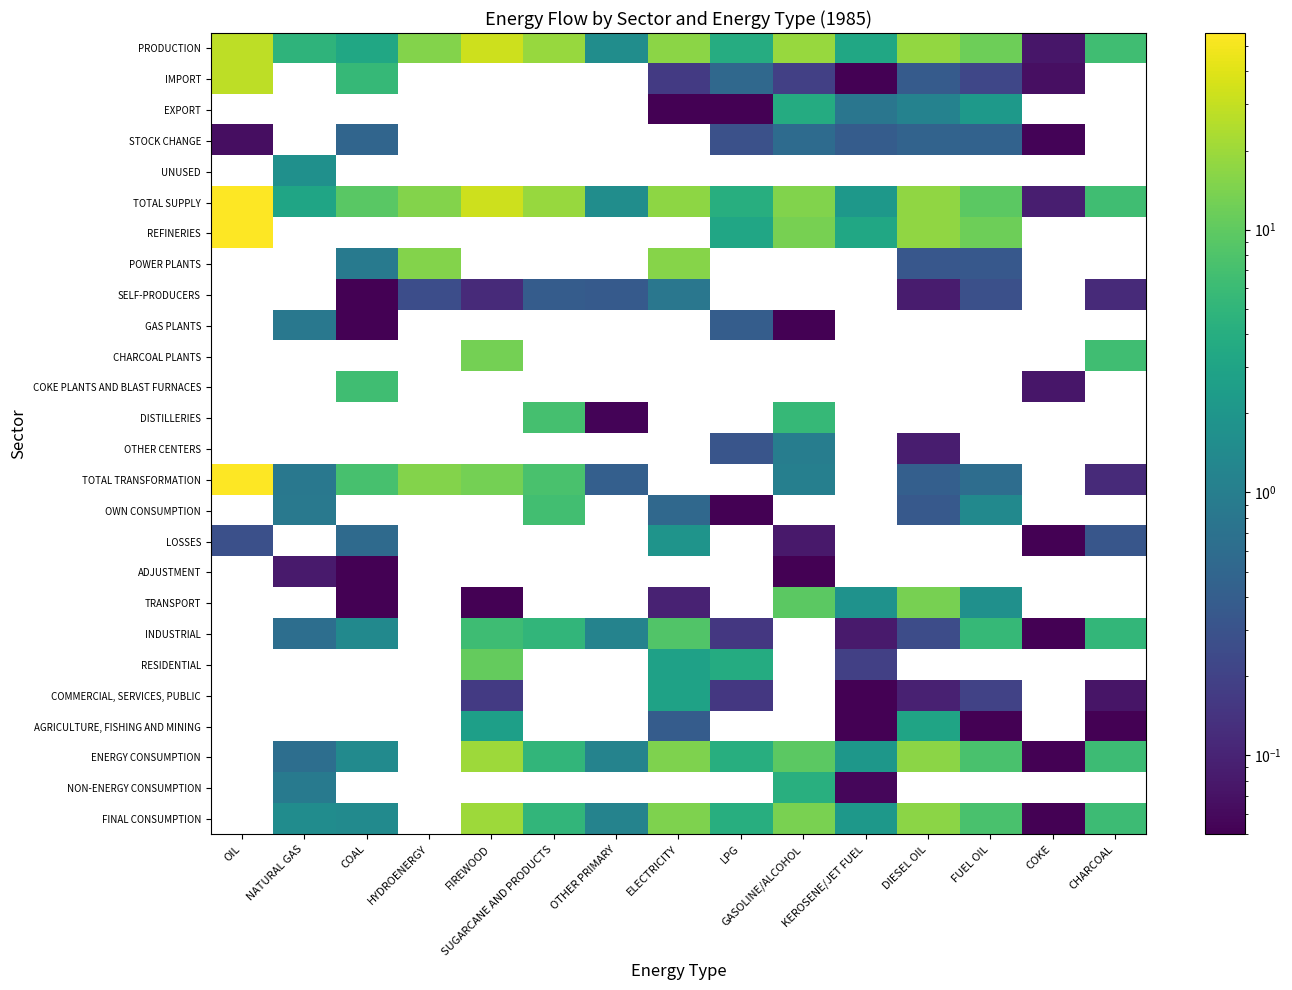

At how many categories does at least one series exceed 17?

5